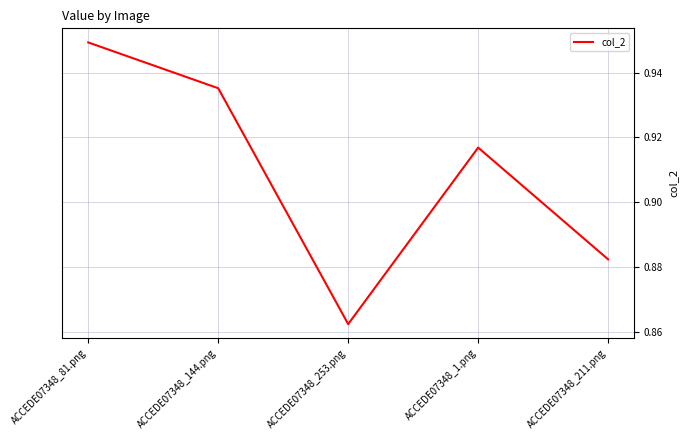

True or false: the data shows 0.2 at ACCEDE07348_144.png.

False